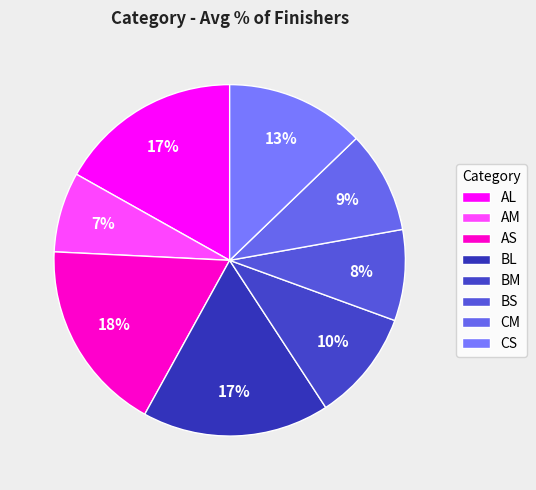

The BS slice represents 1% of the pie. True or false?

False